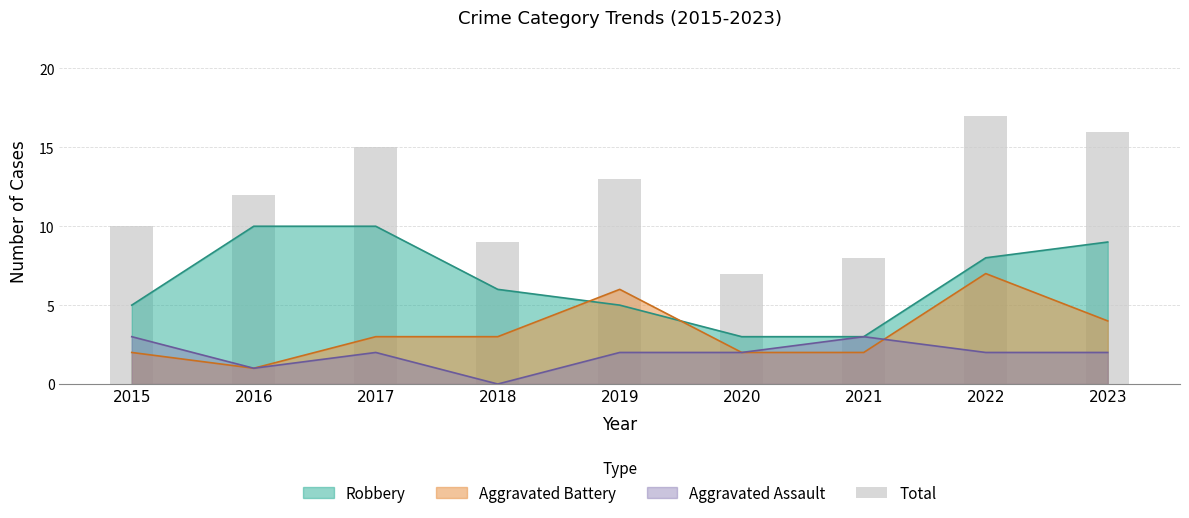

Does the chart contain any negative values?

No